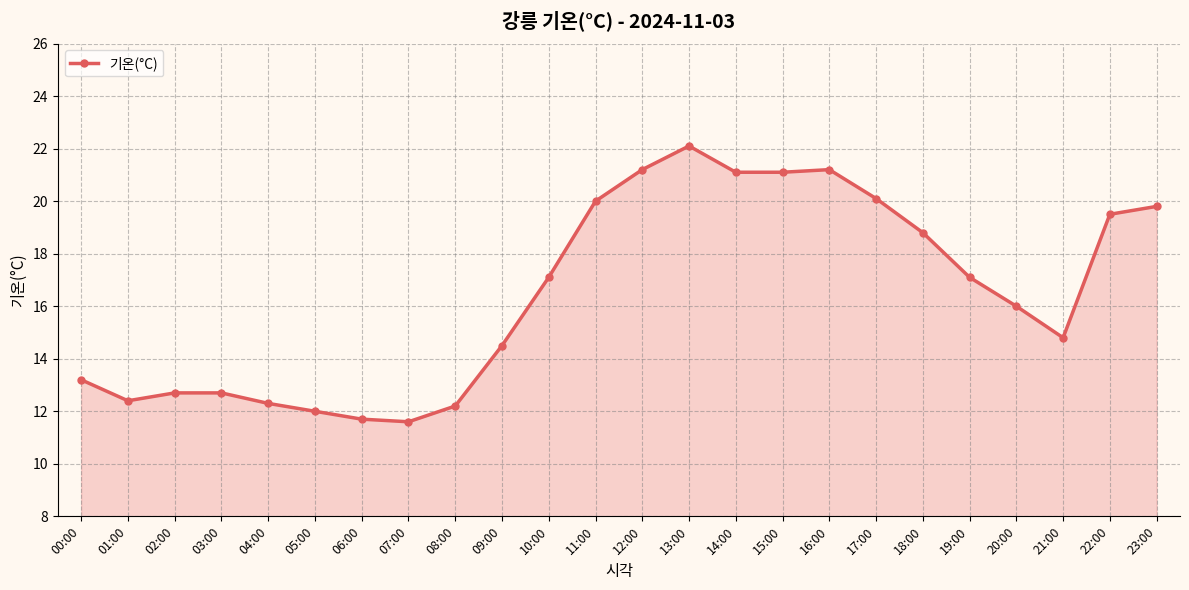

How many series are shown in this chart?

1